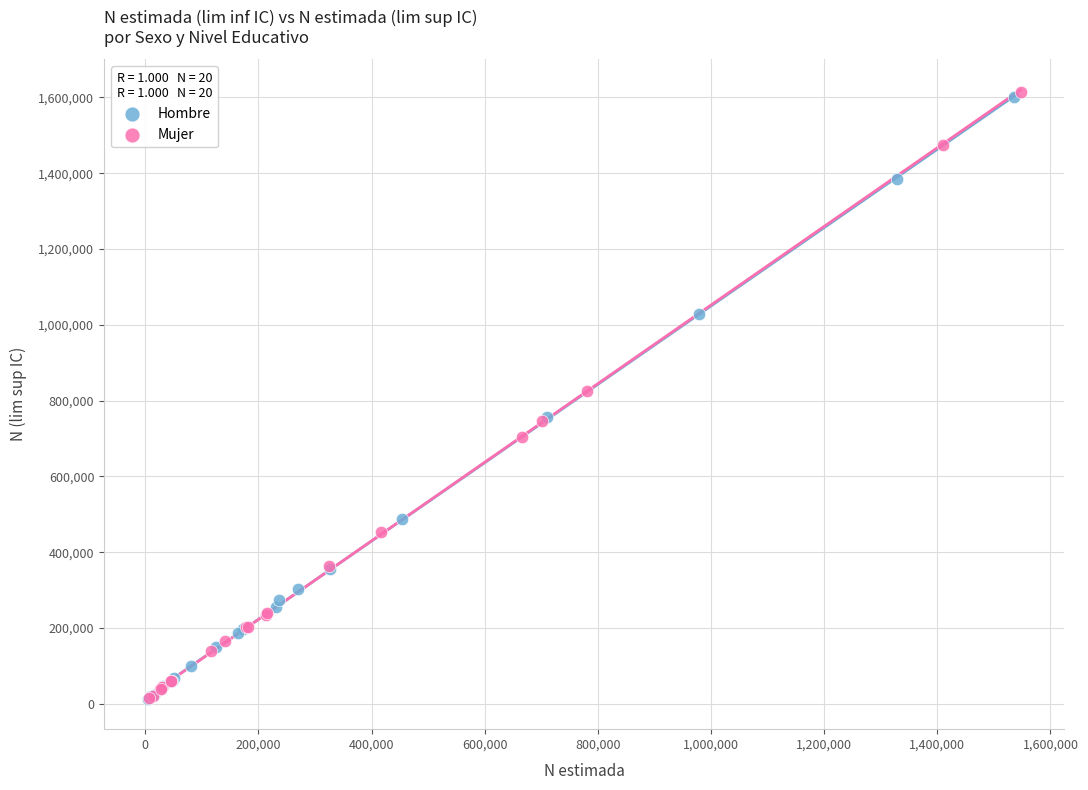

What are all the series names shown in the legend?

Hombre, Mujer